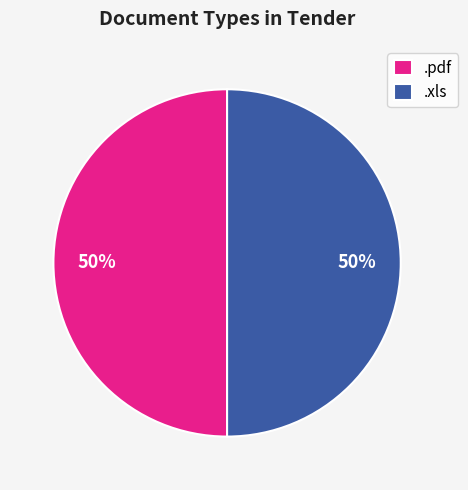

Is it true that .pdf is 55% of the pie?

False